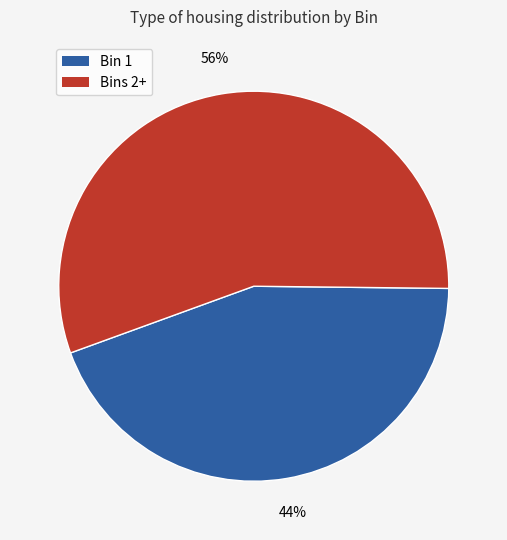

To the nearest percent, what is the average slice percentage?

50%